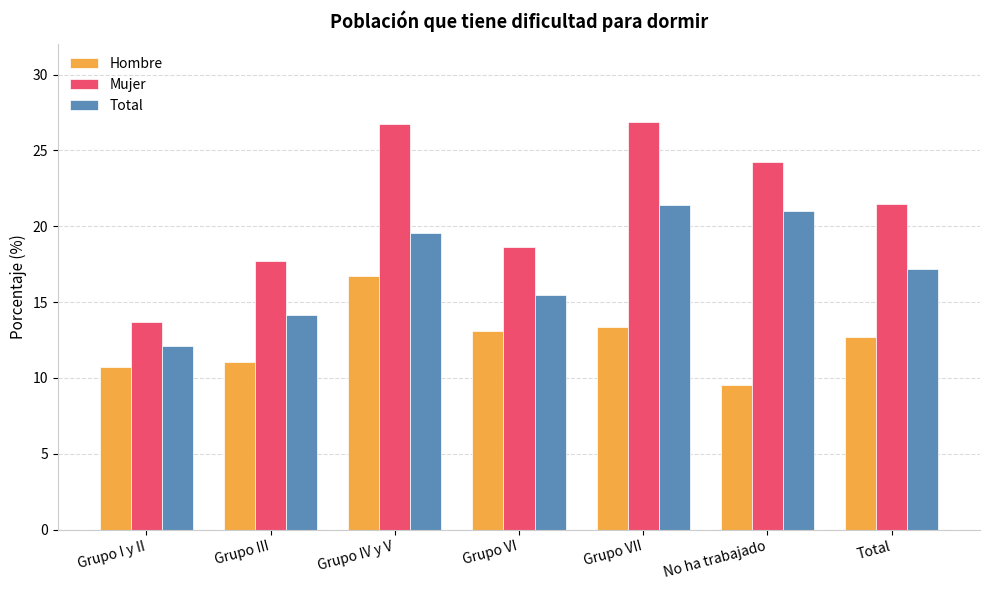

What value does the Hombre series have at Grupo VI?

13.1